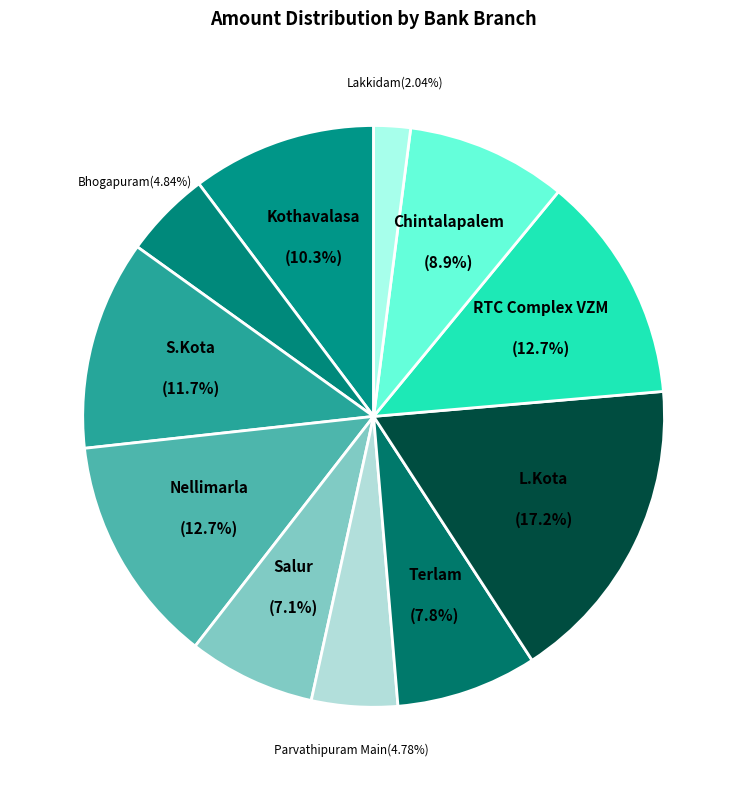

Which slice is the smallest?

Lakkidam